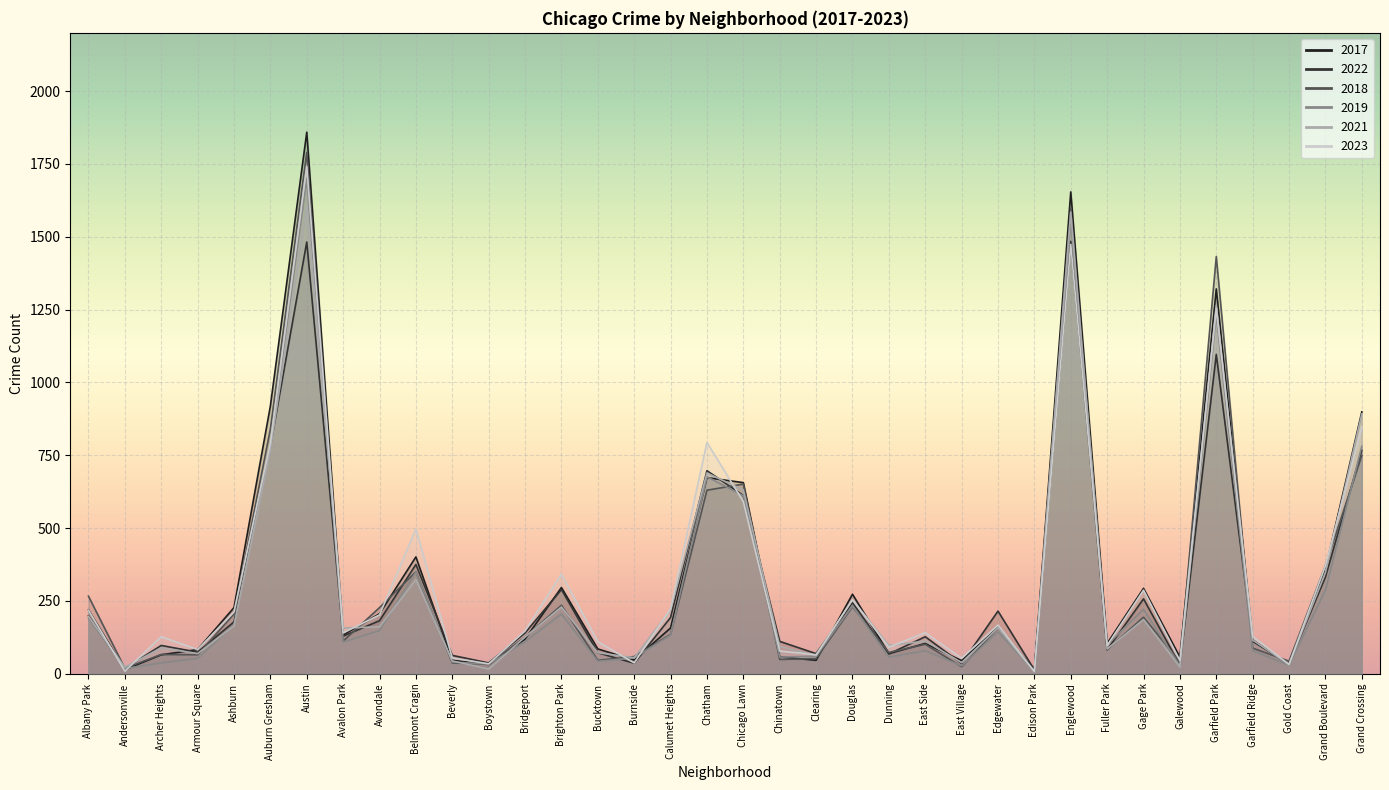

What is the total value across all series at Beverly?

284